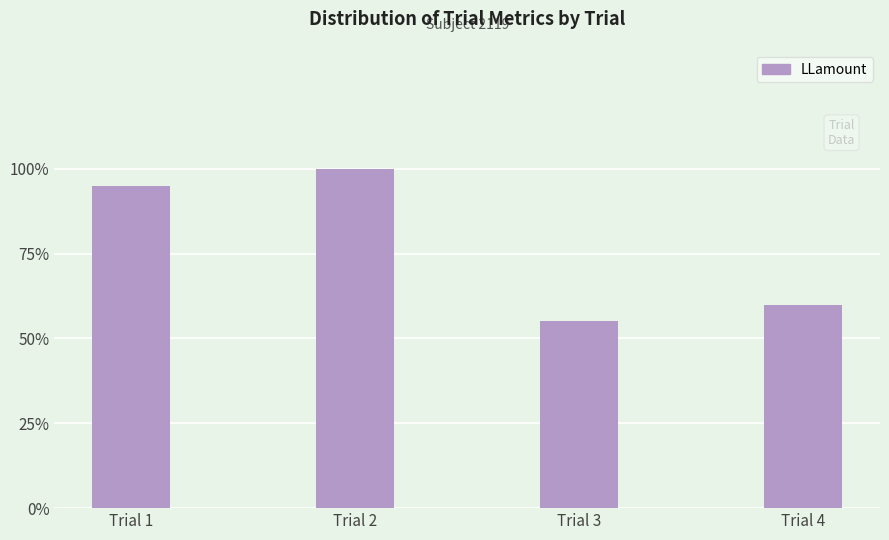

Reading right to left, list all the values displayed in this chart.

24	22	40	38